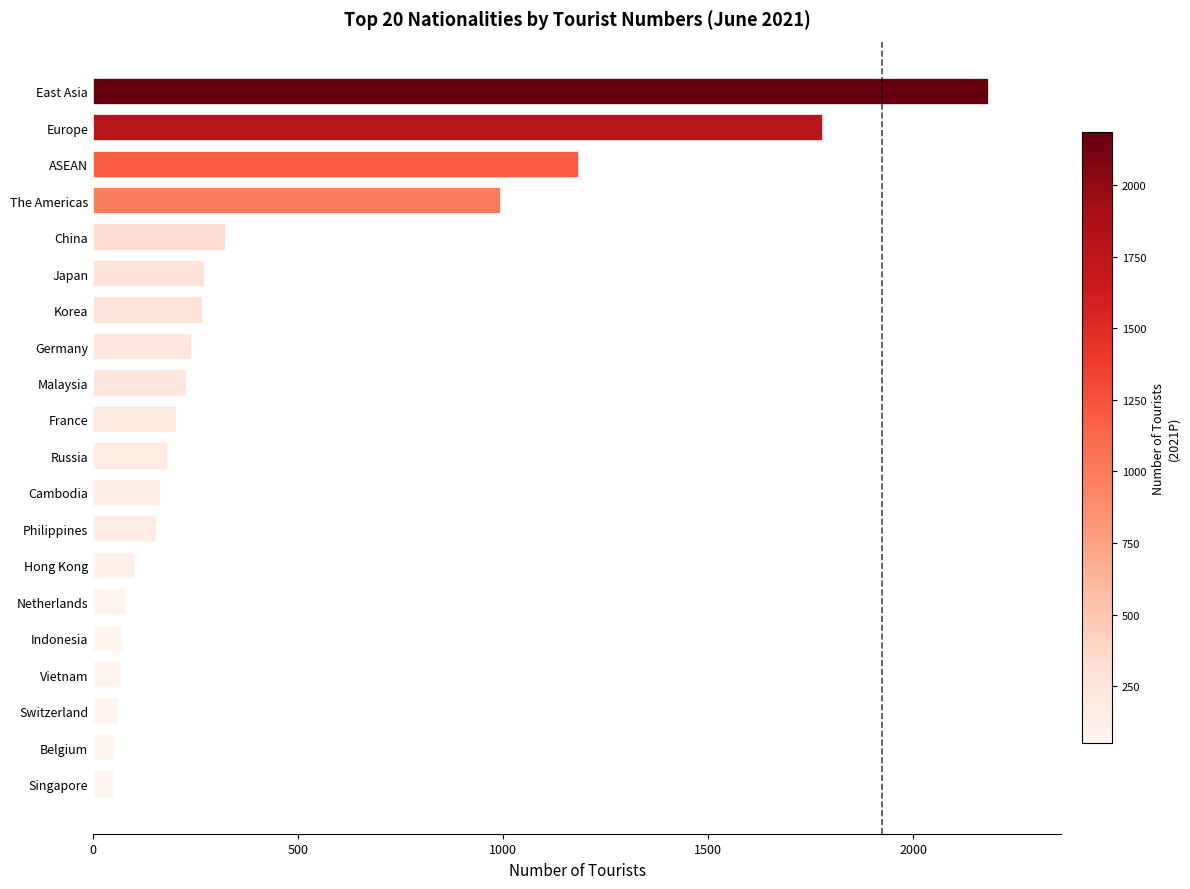

What is the average value?

434